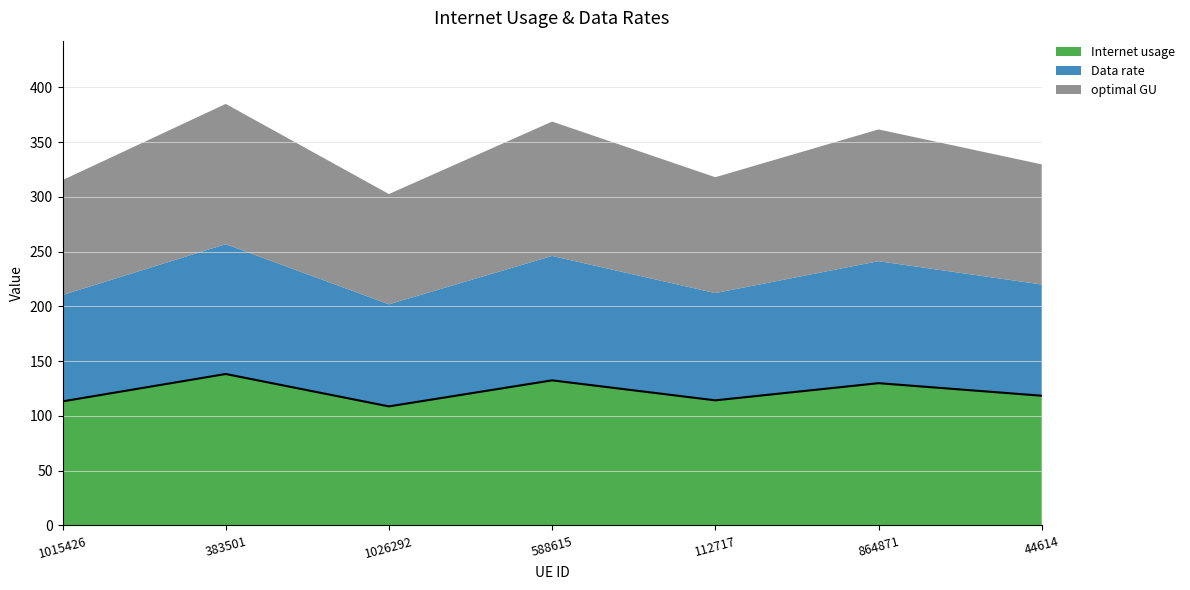

Which series has the largest range (max minus min)?

Internet usage